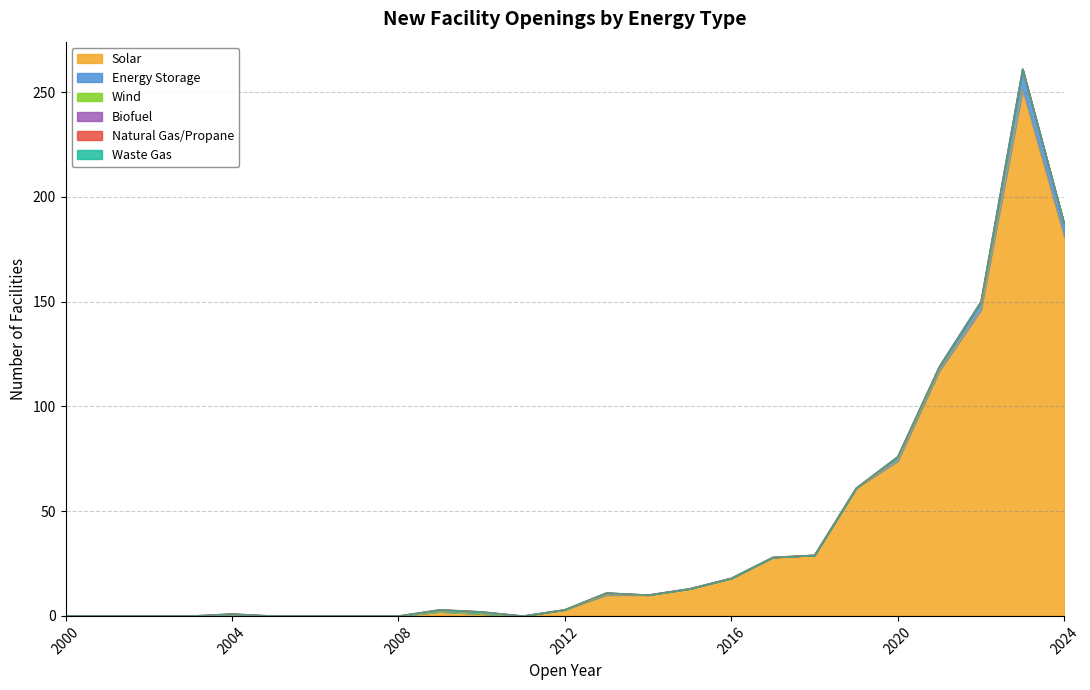

What are all the series names shown in the legend?

Solar, Energy Storage, Wind, Biofuel, Natural Gas/Propane, Waste Gas